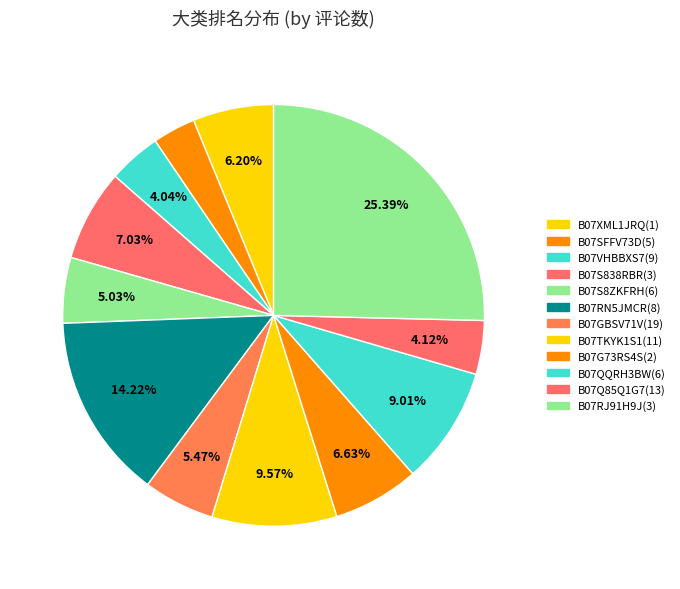

To the nearest percent, what portion does B07VHBBXS7(9) represent?

4%